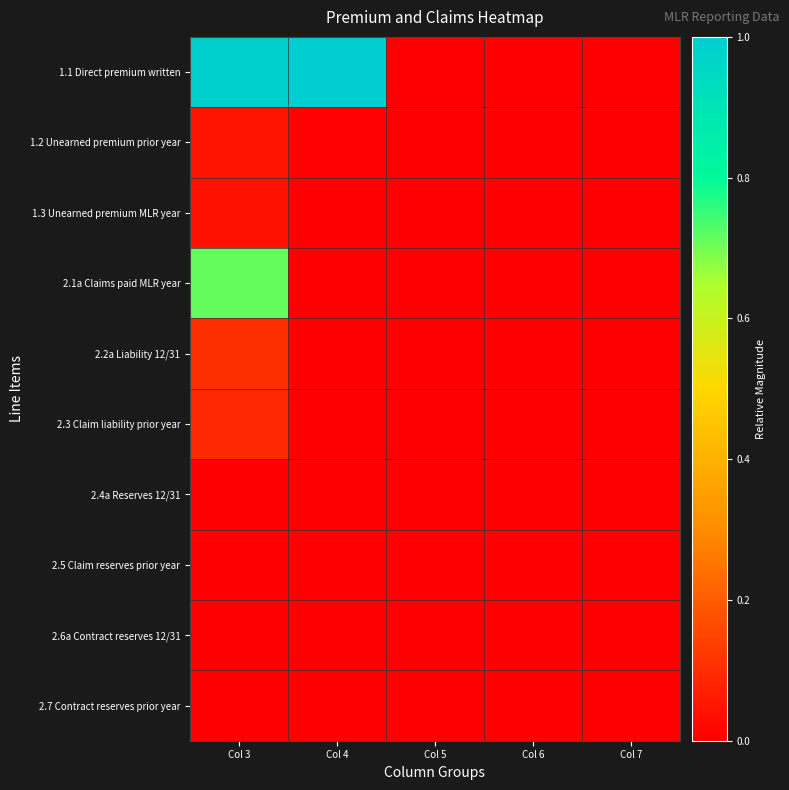

How many distinct data groups are displayed?

10